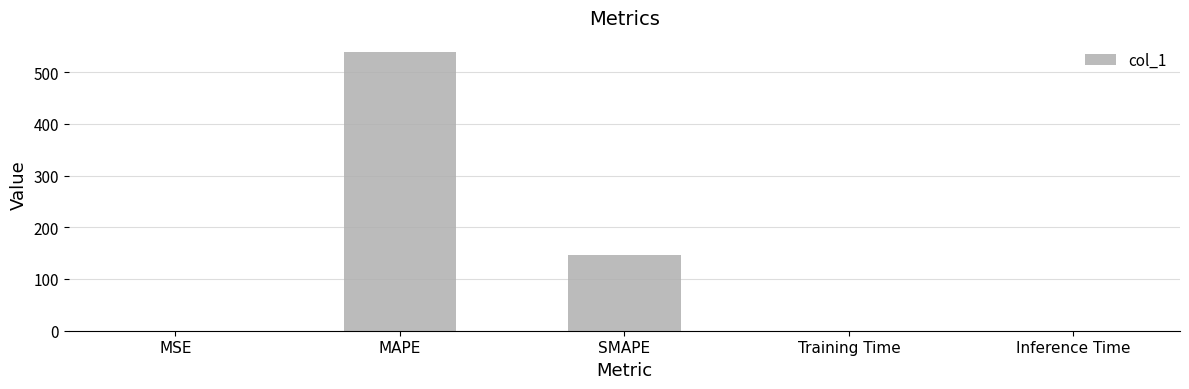

Between SMAPE and Training Time, which is larger?

SMAPE